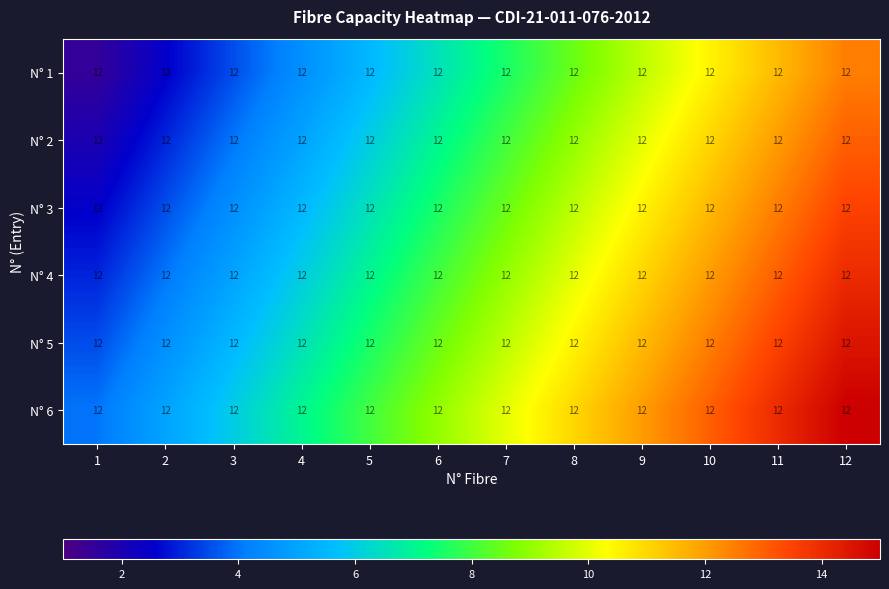

What is the difference between the N° 1 values at 1 and 10?

9.0